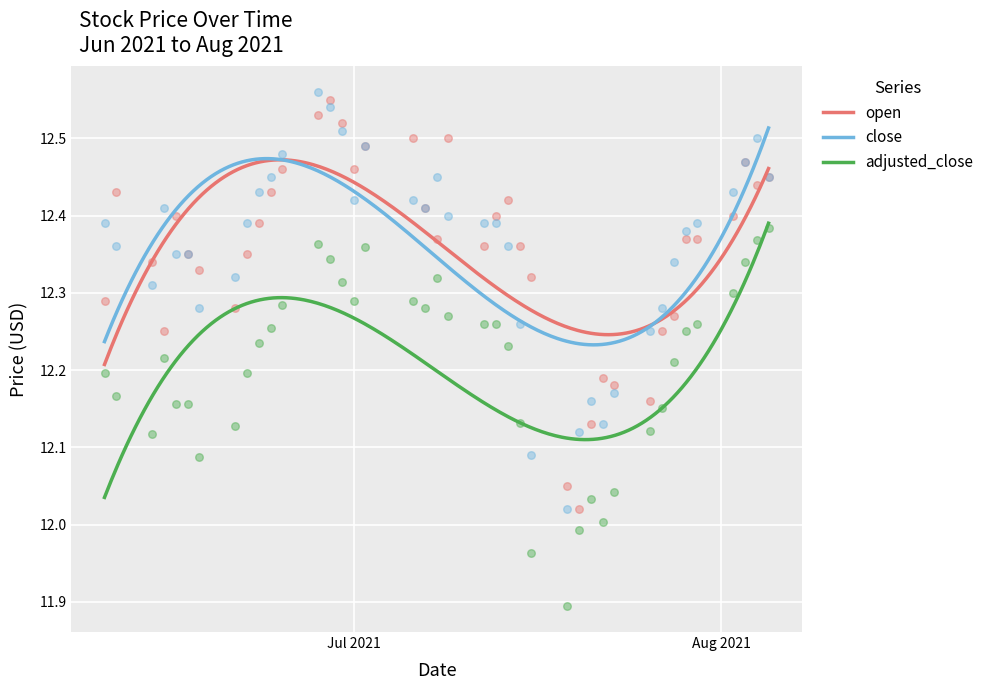

True or false: close and adjusted_close intersect in this chart.

False